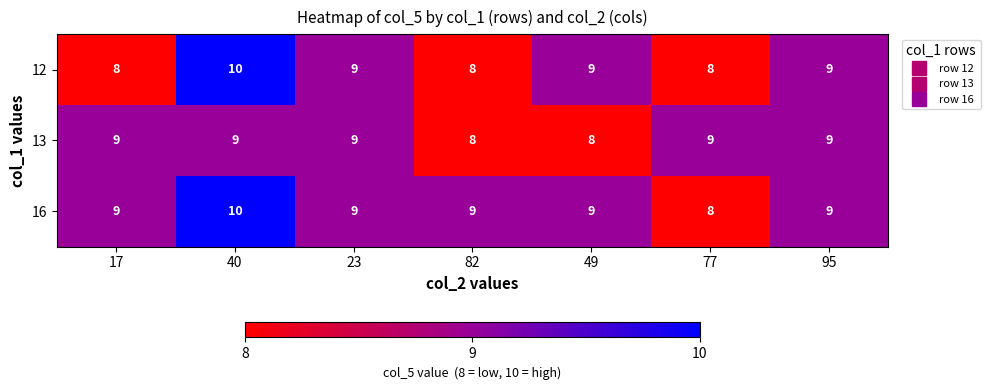

Reading left to right, extract all data points from this chart.

12: 8	10	9	8	9	8	9
13: 9	9	9	8	8	9	9
16: 9	10	9	9	9	8	9